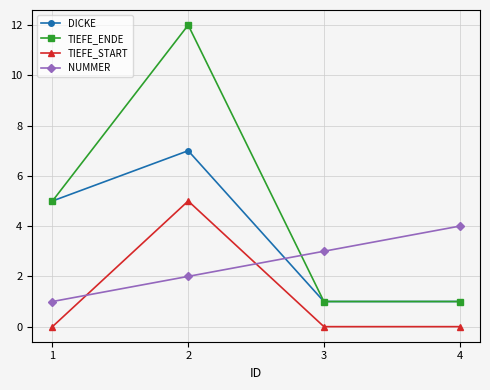

What is the lowest value of the NUMMER series?

1